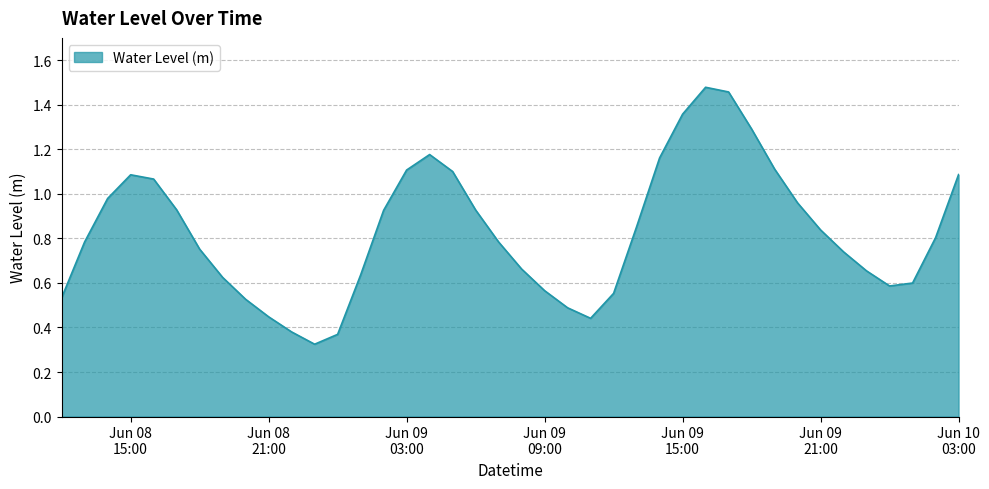

List the labels in order of value, largest first.

2023-06-09 16:00:00, 2023-06-09 17:00:00, 2023-06-09 15:00:00, 2023-06-09 18:00:00, 2023-06-09 04:00:00, 2023-06-09 14:00:00, 2023-06-09 19:00:00, 2023-06-09 03:00:00, 2023-06-09 05:00:00, 2023-06-10 03:00:00, 2023-06-08 15:00:00, 2023-06-08 16:00:00, 2023-06-08 14:00:00, 2023-06-09 20:00:00, 2023-06-08 17:00:00, 2023-06-09 06:00:00, 2023-06-09 02:00:00, 2023-06-09 13:00:00, 2023-06-09 21:00:00, 2023-06-10 02:00:00, 2023-06-08 13:00:00, 2023-06-09 07:00:00, 2023-06-08 18:00:00, 2023-06-09 22:00:00, 2023-06-09 08:00:00, 2023-06-09 23:00:00, 2023-06-09 01:00:00, 2023-06-08 19:00:00, 2023-06-10 01:00:00, 2023-06-10 00:00:00, 2023-06-09 09:00:00, 2023-06-09 12:00:00, 2023-06-08 12:00:00, 2023-06-08 20:00:00, 2023-06-09 10:00:00, 2023-06-08 21:00:00, 2023-06-09 11:00:00, 2023-06-08 22:00:00, 2023-06-09 00:00:00, 2023-06-08 23:00:00